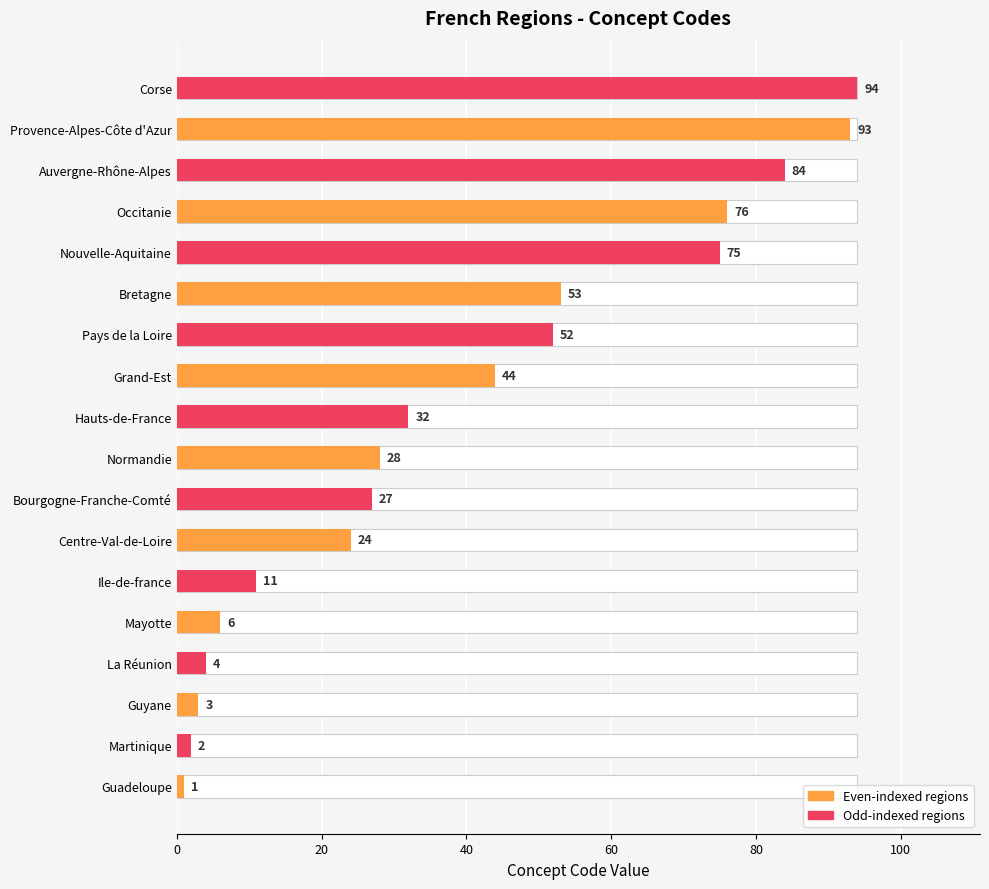

The chart shows a value of 122 at Provence-Alpes-Côte d'Azur. True or false?

False